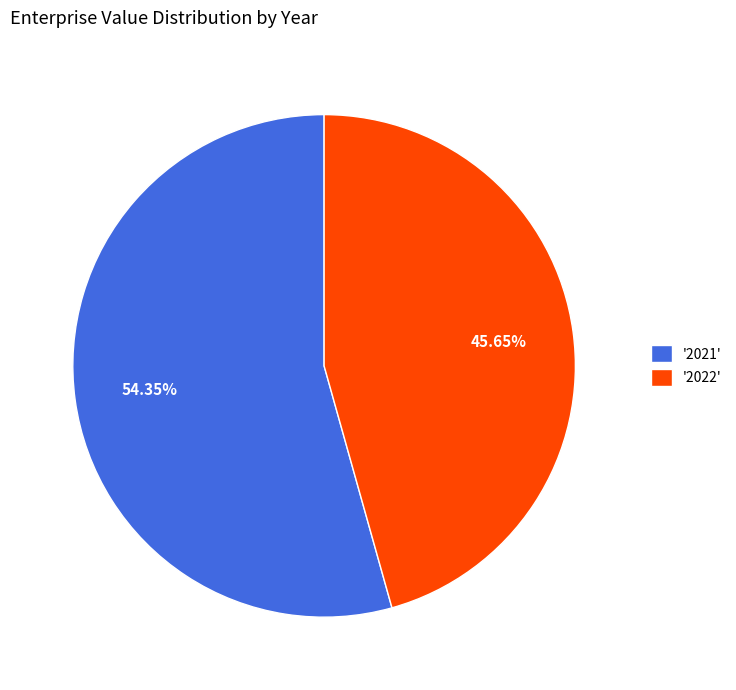

Which category has the smallest portion of the pie?

'2022'